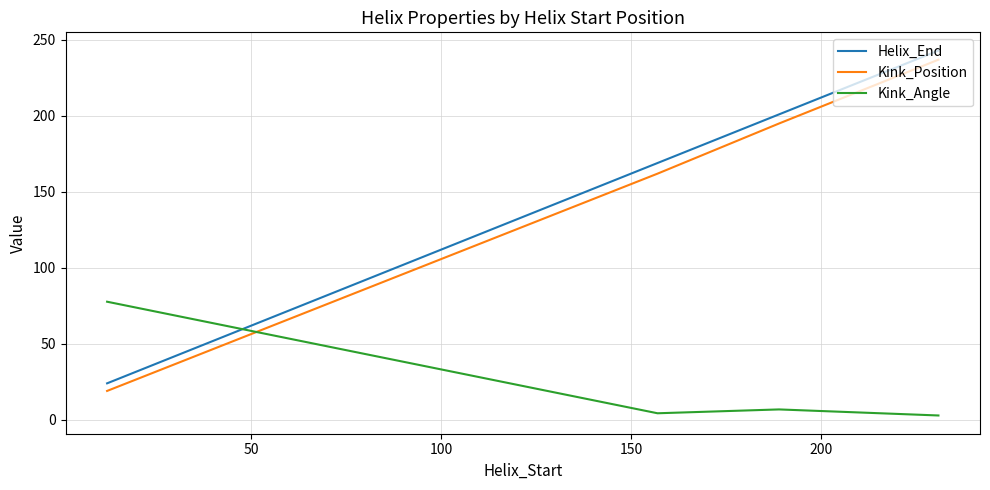

Which series has the widest spread of values?

Helix_End